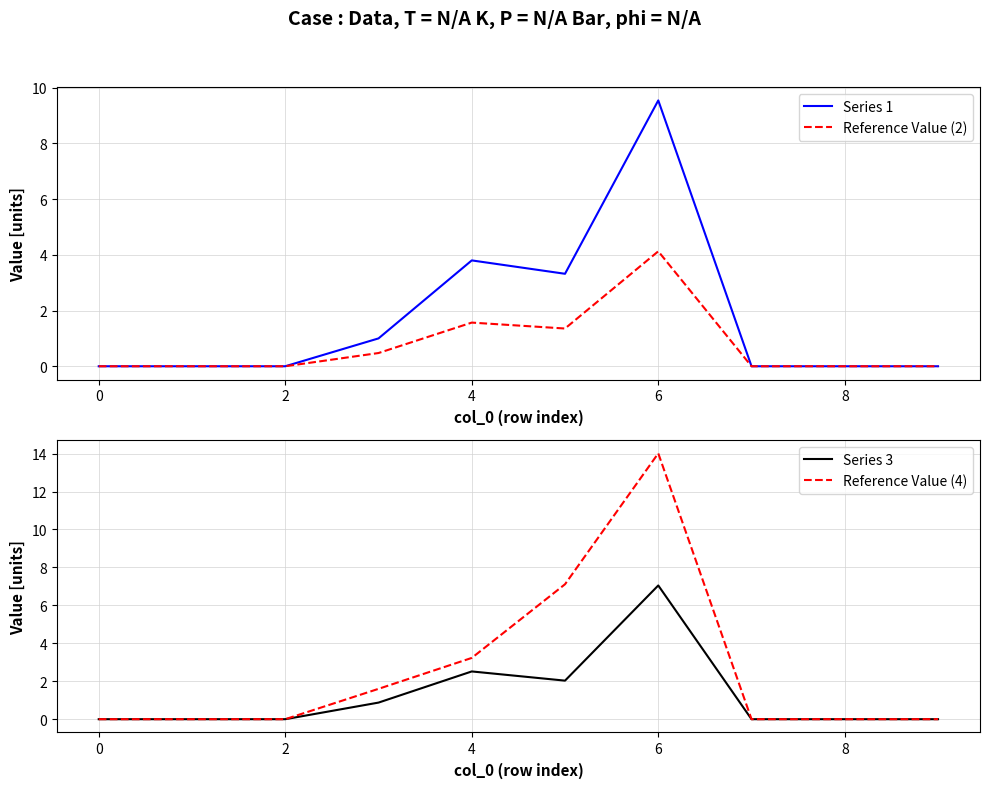

What is the sum of all Reference Value (4) values?

26.0